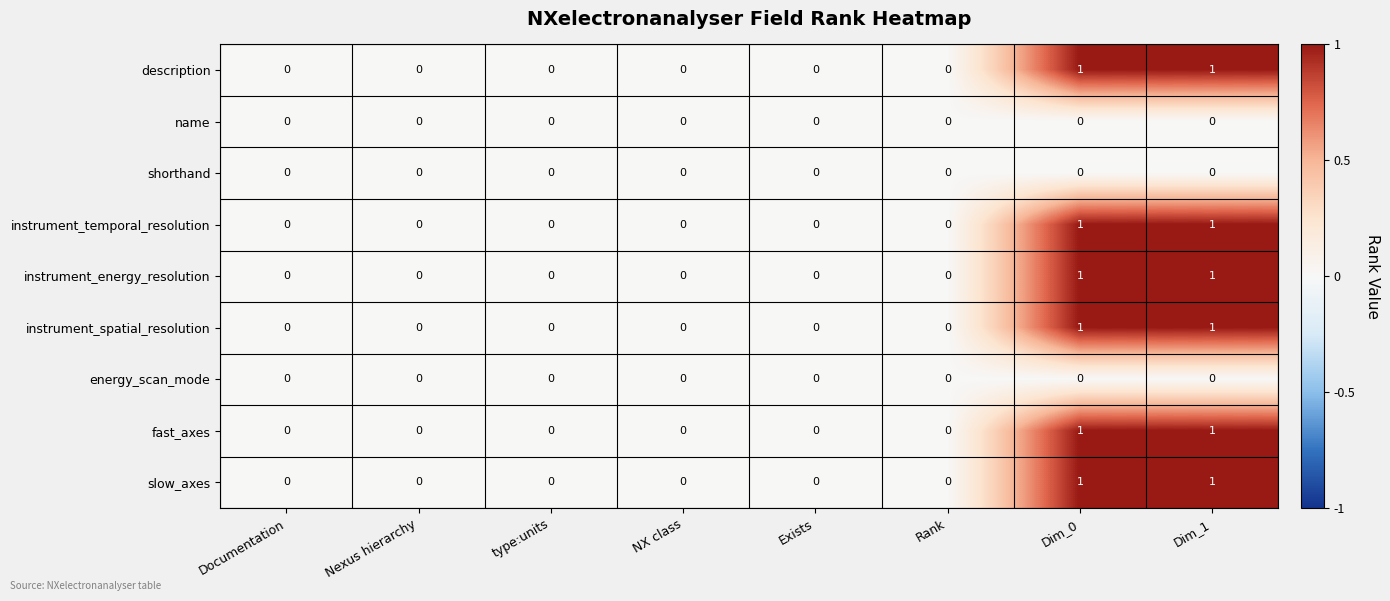

What is the total value across all series at Dim_0?

6